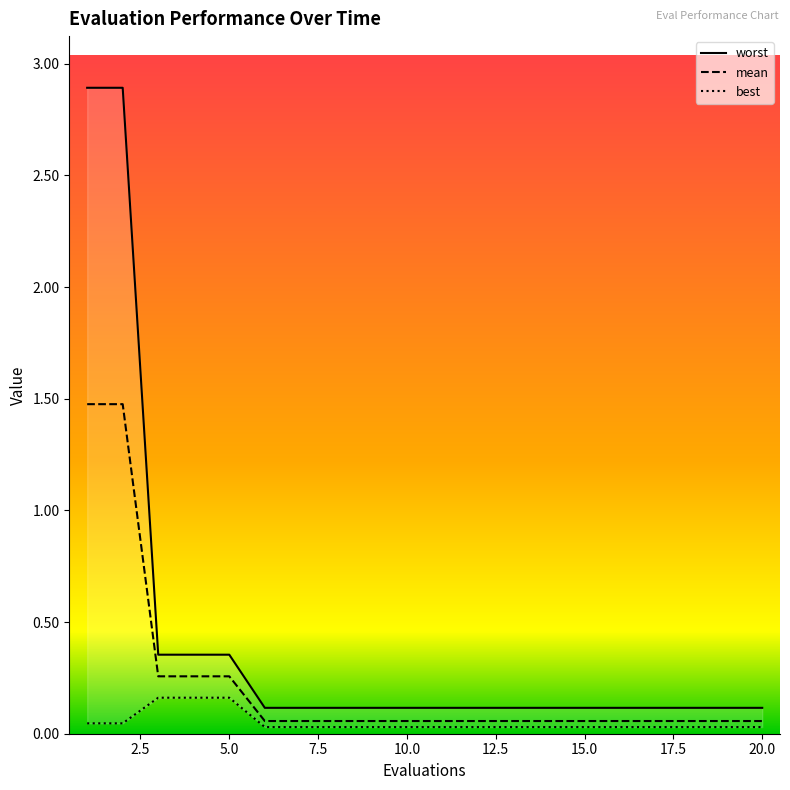

What are all the series names shown in the legend?

mean, best, worst